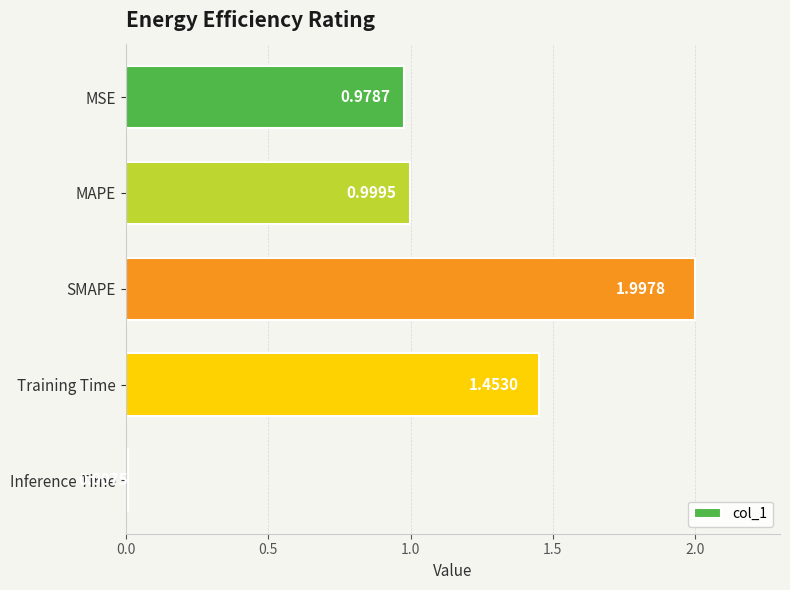

Which label corresponds to the smallest value in the chart?

Inference Time